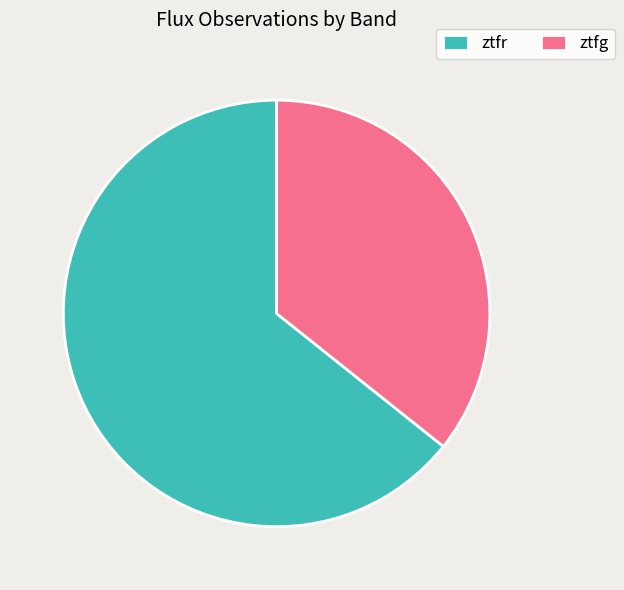

Rank the categories by value from lowest to highest.

ztfg, ztfr